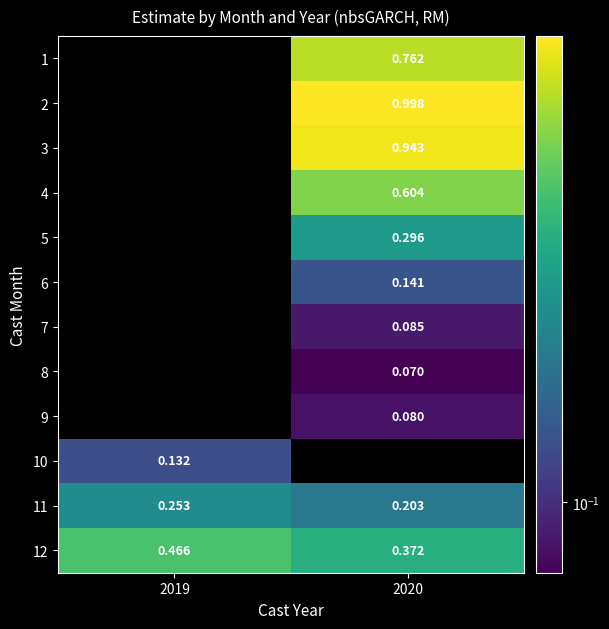

Is the value of 4 at 2020 greater than the value of 8 at 2020?

Yes